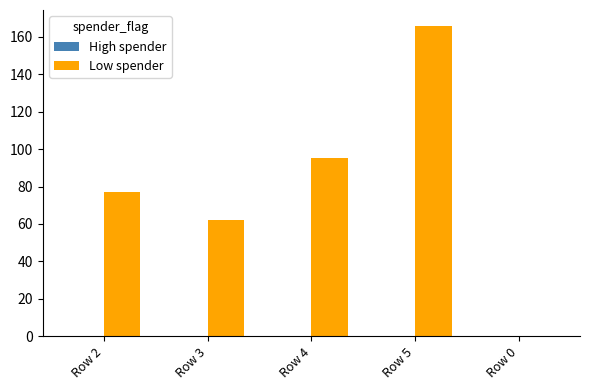

Between Row 2 and Row 5, which is larger?

Row 5